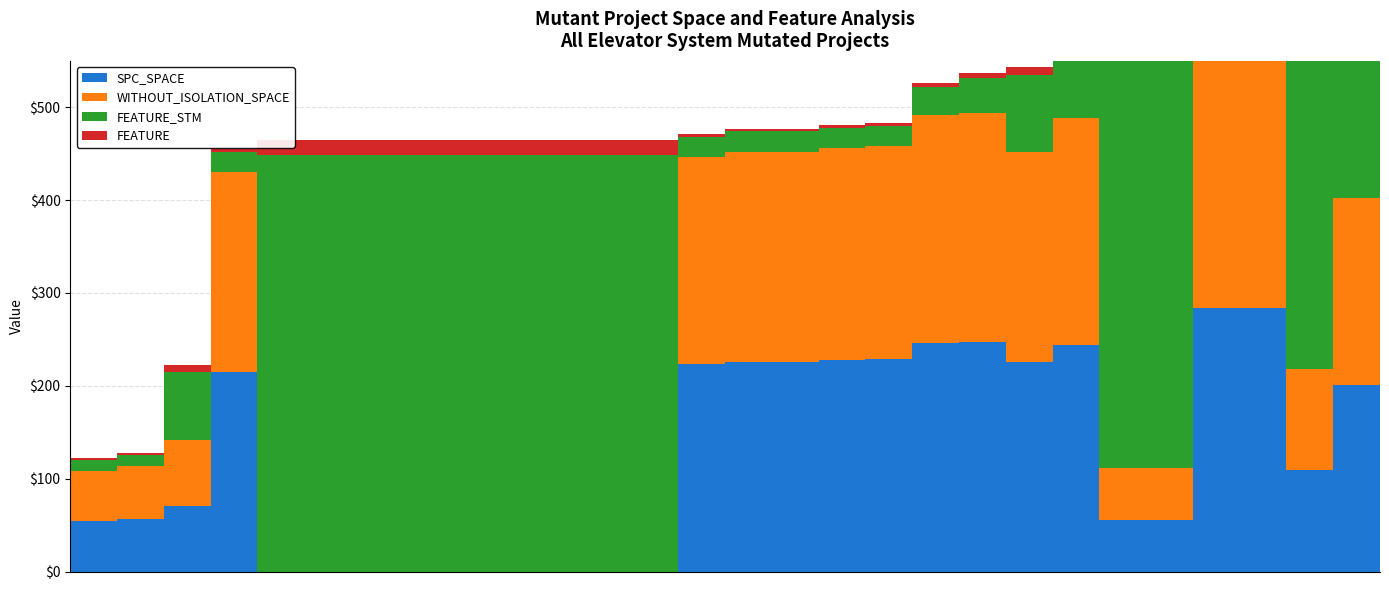

At which category is the sum across all series the highest?

27